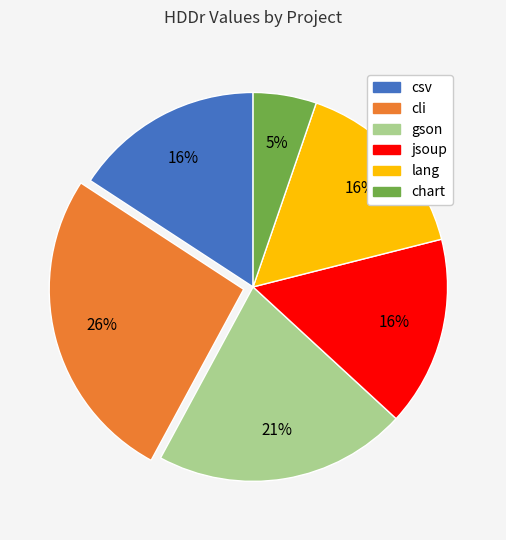

Do jsoup and chart together represent more than half of the pie?

No